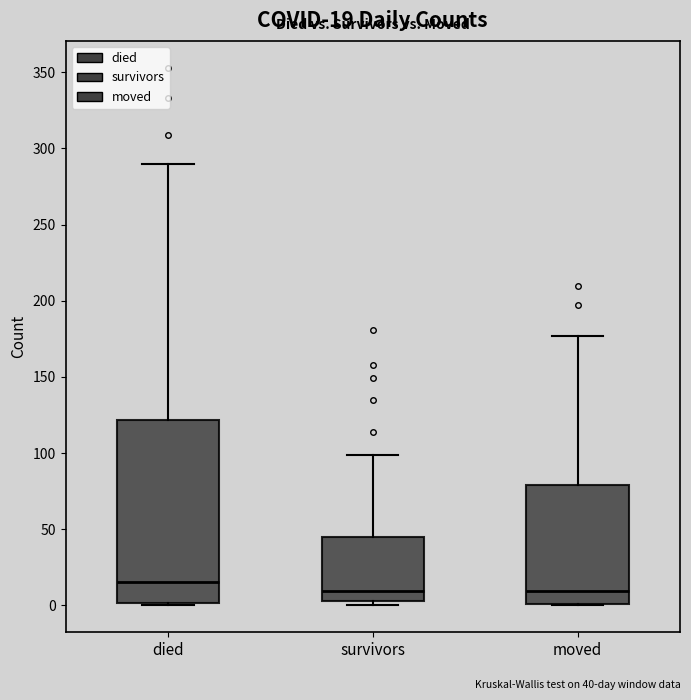

Which box is the tallest, from its lower edge to its upper edge?

died